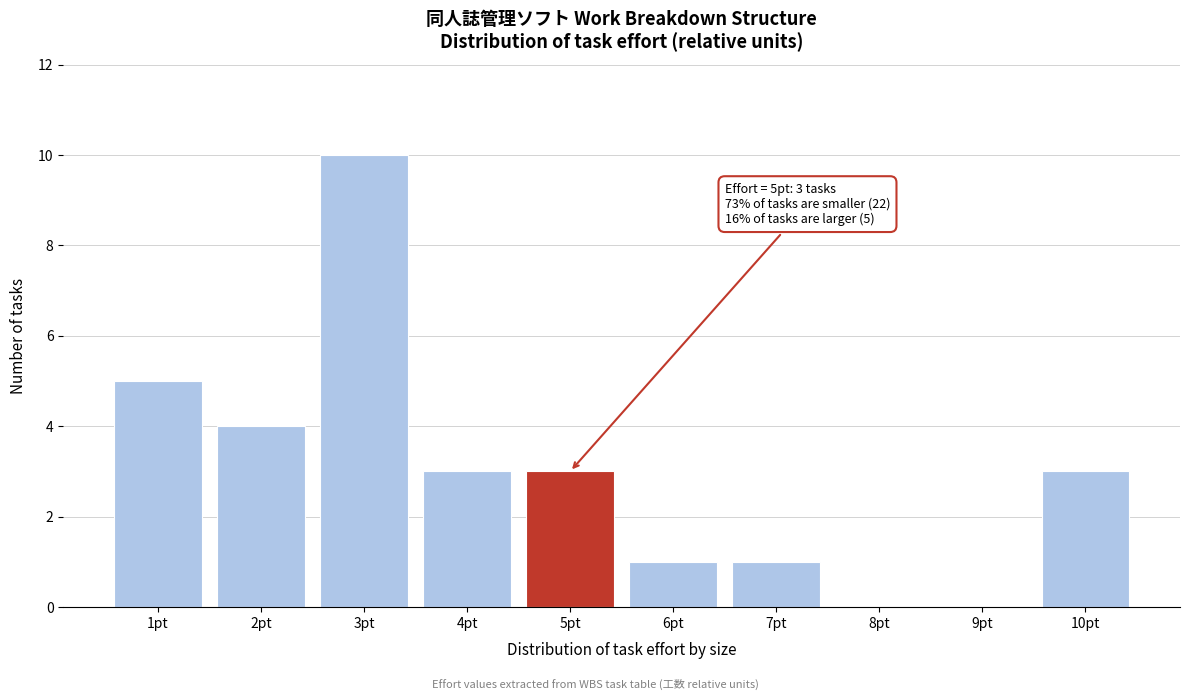

Over which range of the x-axis is the bar tallest?

2.5 to 3.5